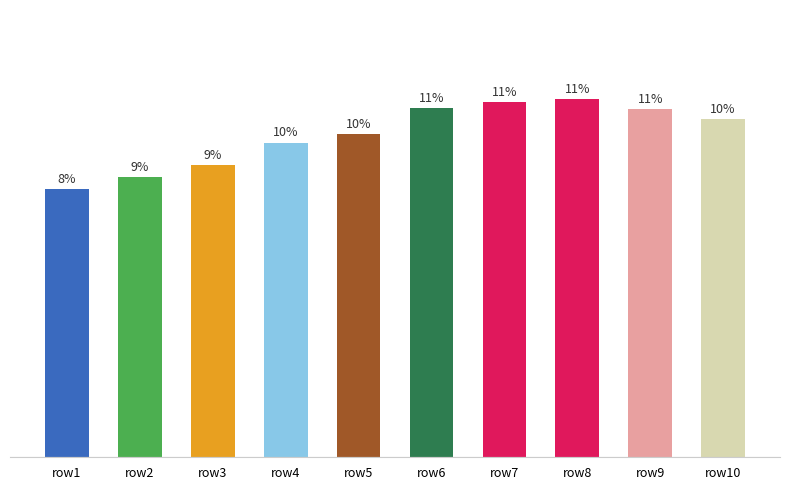

List the labels in order of value, largest first.

row8, row7, row6, row9, row10, row5, row4, row3, row2, row1